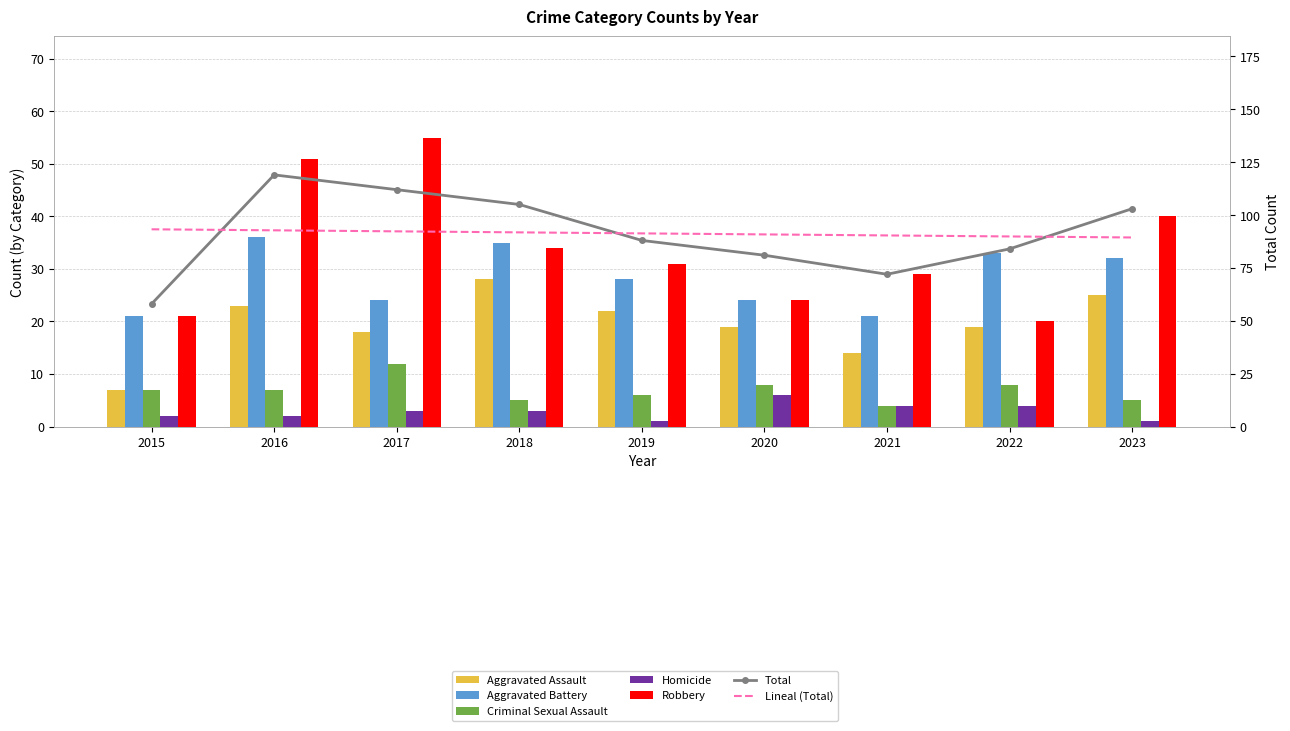

List the series in order of their peak value, highest first.

Total, Robbery, Aggravated Battery, Aggravated Assault, Criminal Sexual Assault, Homicide